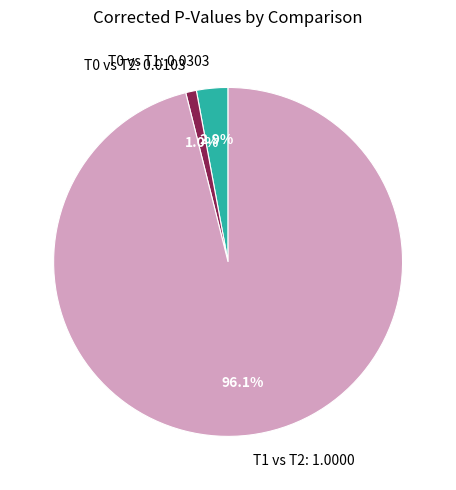

To the nearest percent, what is the combined percentage of T0 vs T2 and T0 vs T1?

4%